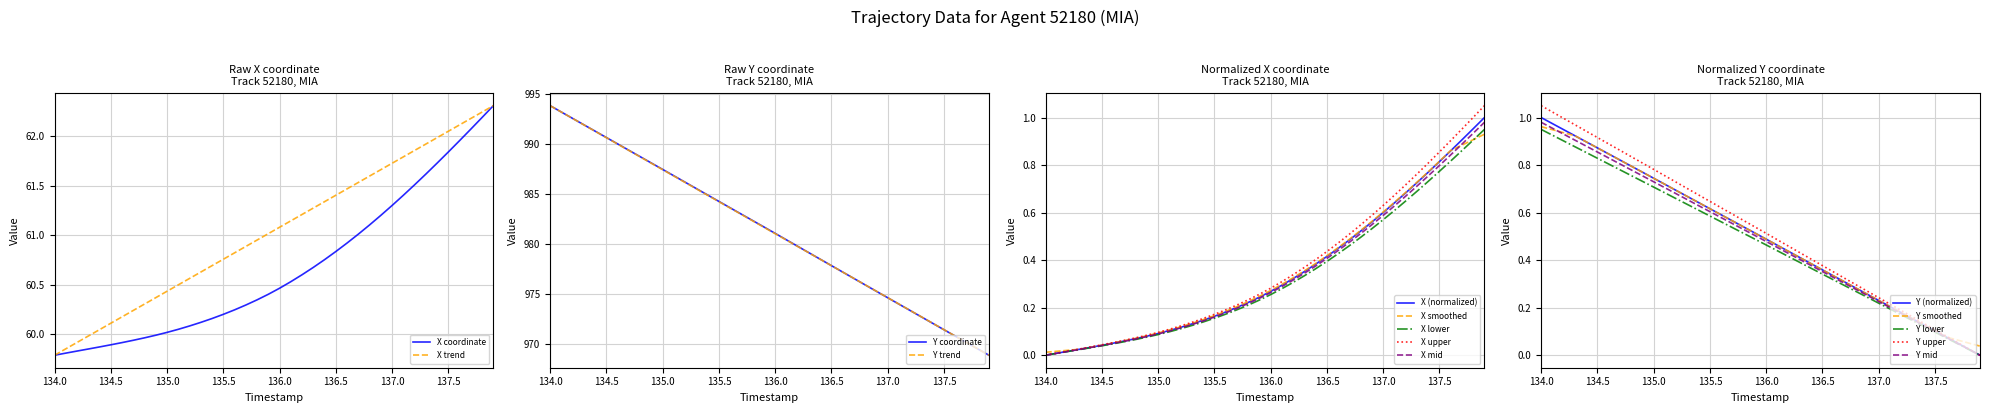

What is the difference between the second highest and minimum values in the Y series?

0.9